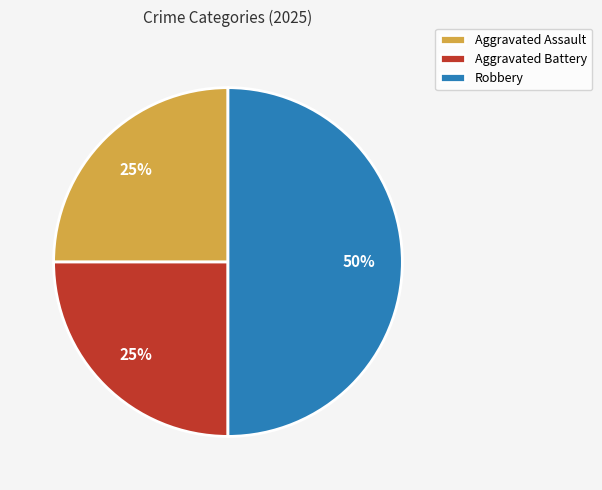

Does Aggravated Assault account for over 50% of the chart?

No